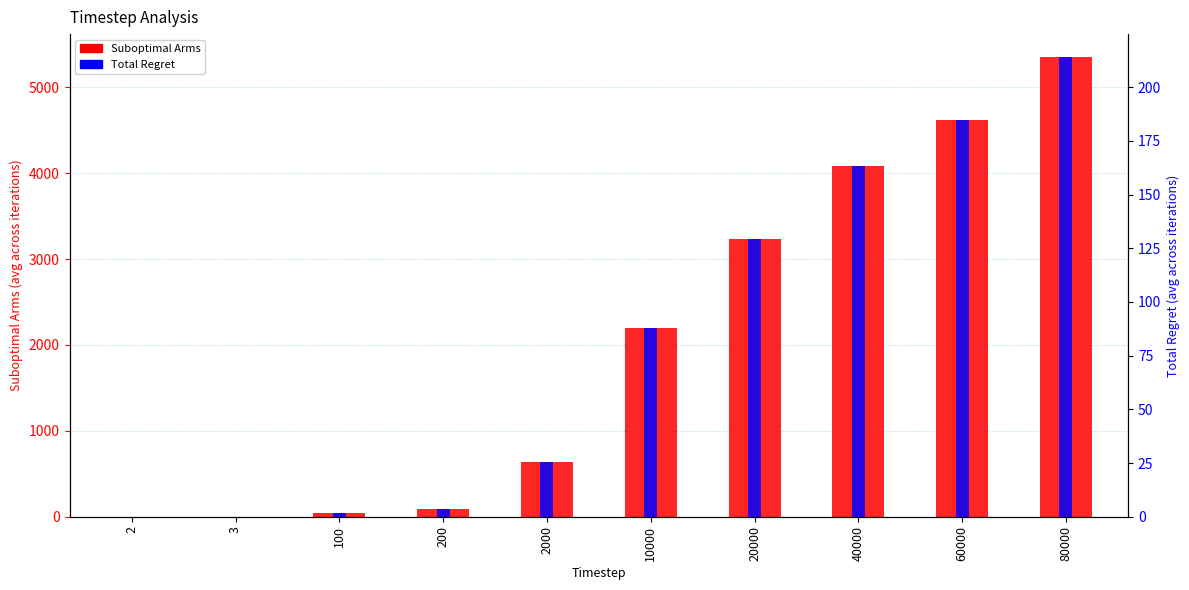

True or false: Suboptimal Arms has a value of 3290.2 at 10000.

False